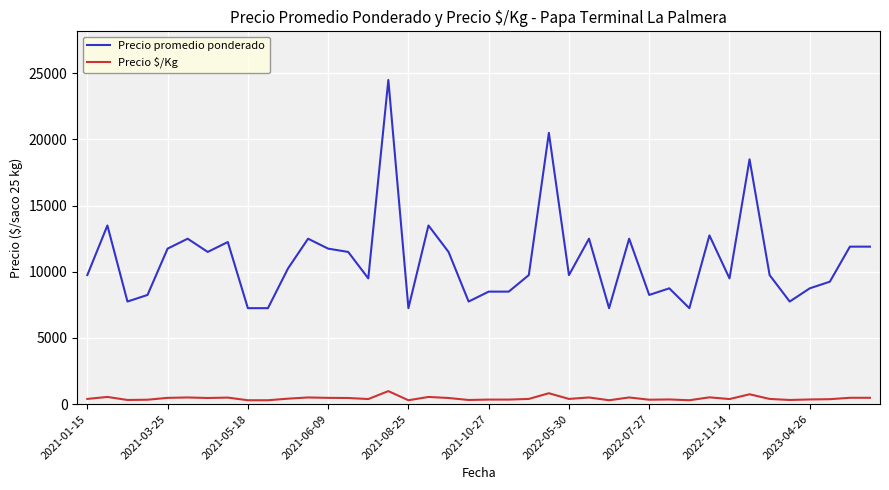

What is the highest value of the Precio promedio ponderado series?

24500